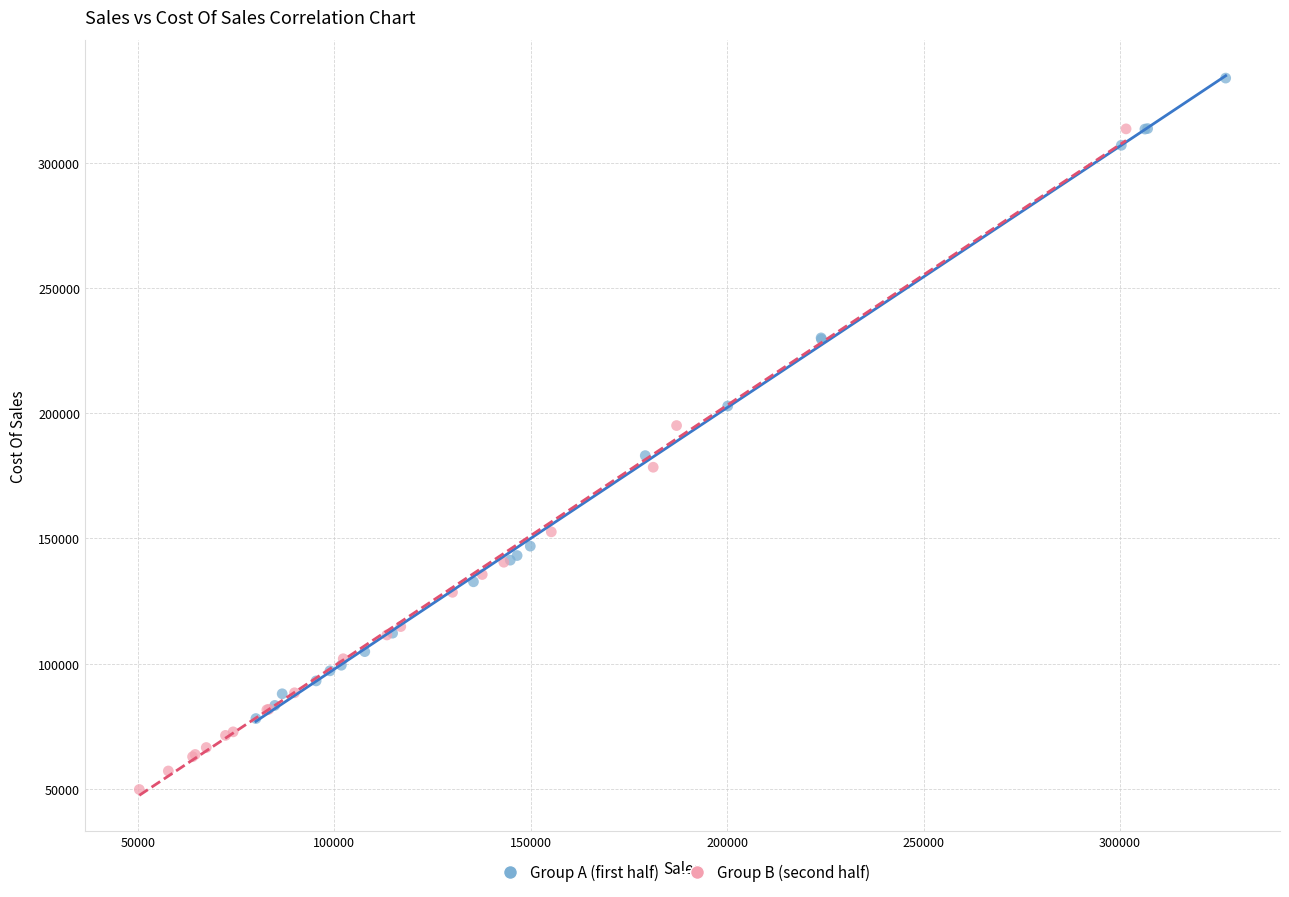

Which series has the widest spread of Y values?

Group B (second half)